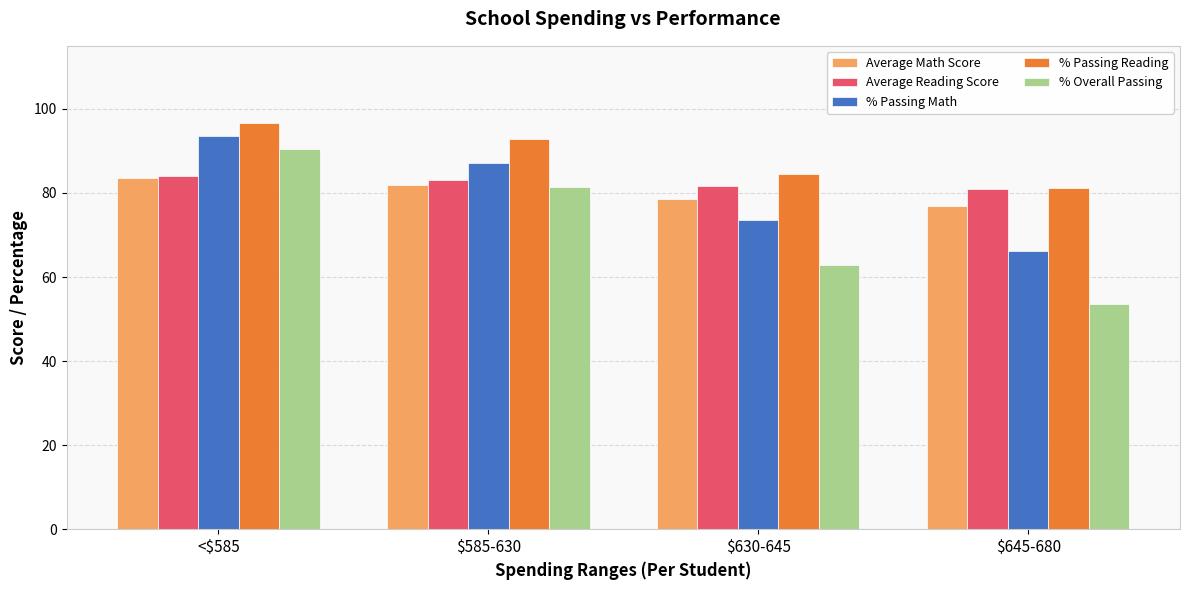

What is the label of the 3rd bar from the right?

$585-630